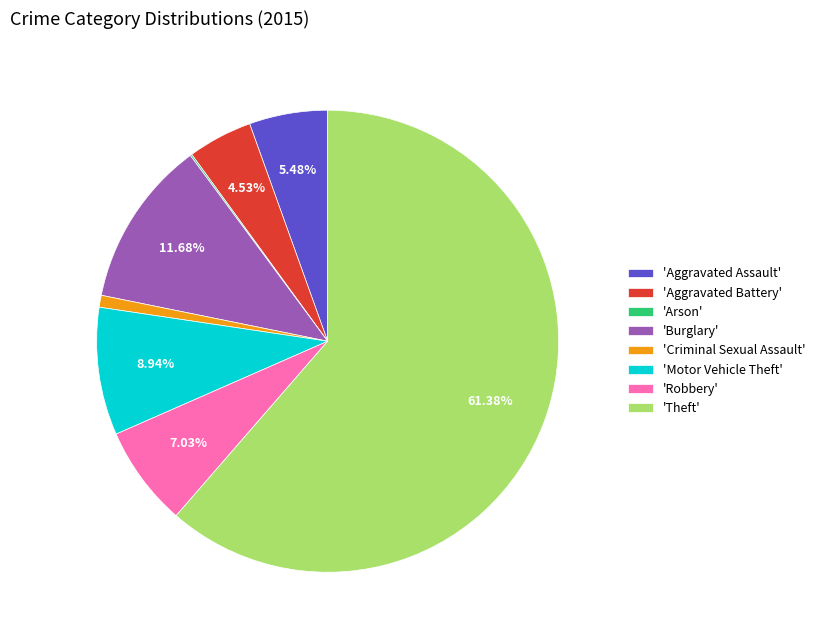

To the nearest percent, what is the difference between the largest and smallest slice percentages?

61%